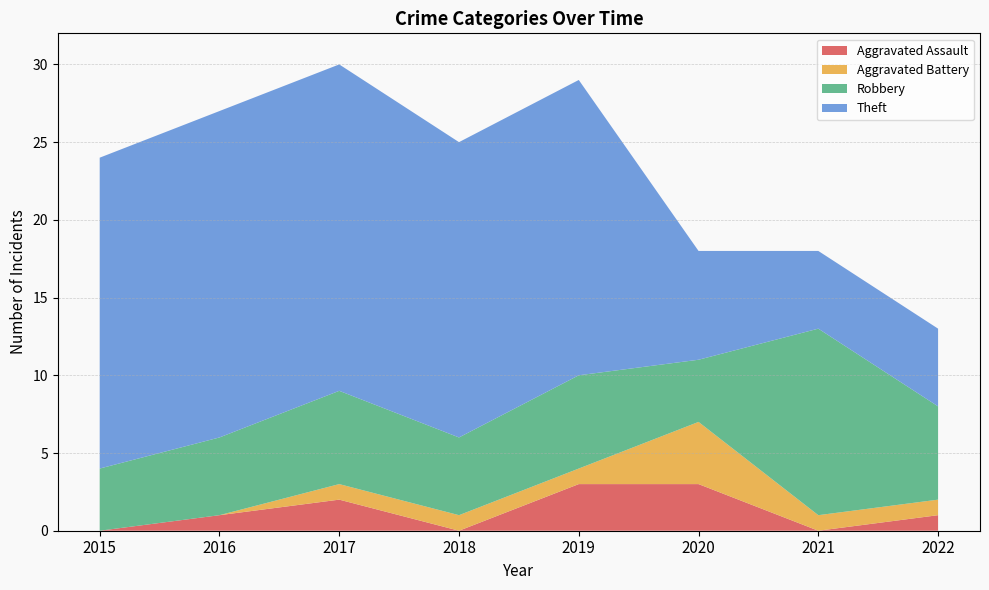

Reading right to left, what are all the values shown in this chart?

Aggravated Assault: 2022=1	2021=0	2020=3	2019=3	2018=0	2017=2	2016=1	2015=0
Aggravated Battery: 2022=1	2021=1	2020=4	2019=1	2018=1	2017=1	2016=0	2015=0
Robbery: 2022=6	2021=12	2020=4	2019=6	2018=5	2017=6	2016=5	2015=4
Theft: 2022=5	2021=5	2020=7	2019=19	2018=19	2017=21	2016=21	2015=20